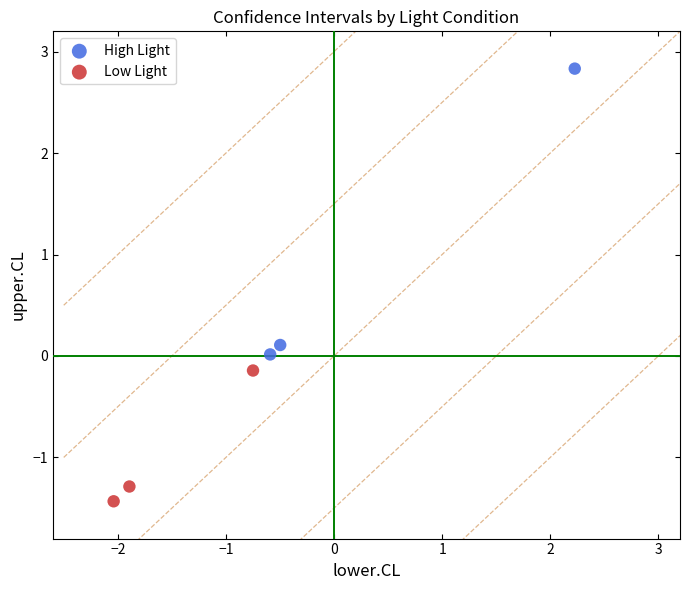

Which series reaches the maximum Y coordinate?

High Light